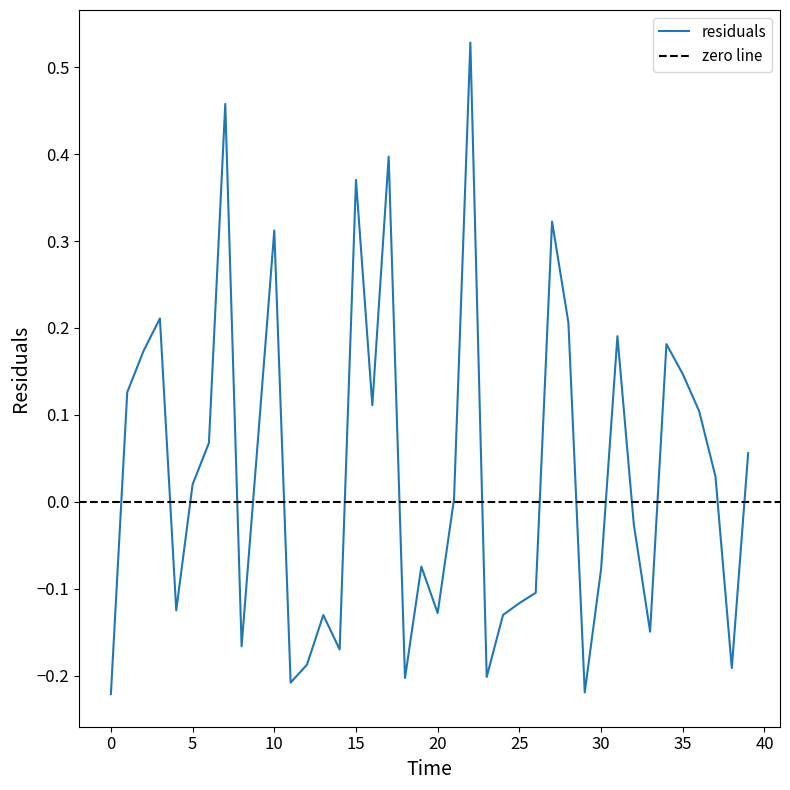

Does the chart display data point markers on the line(s)?

No